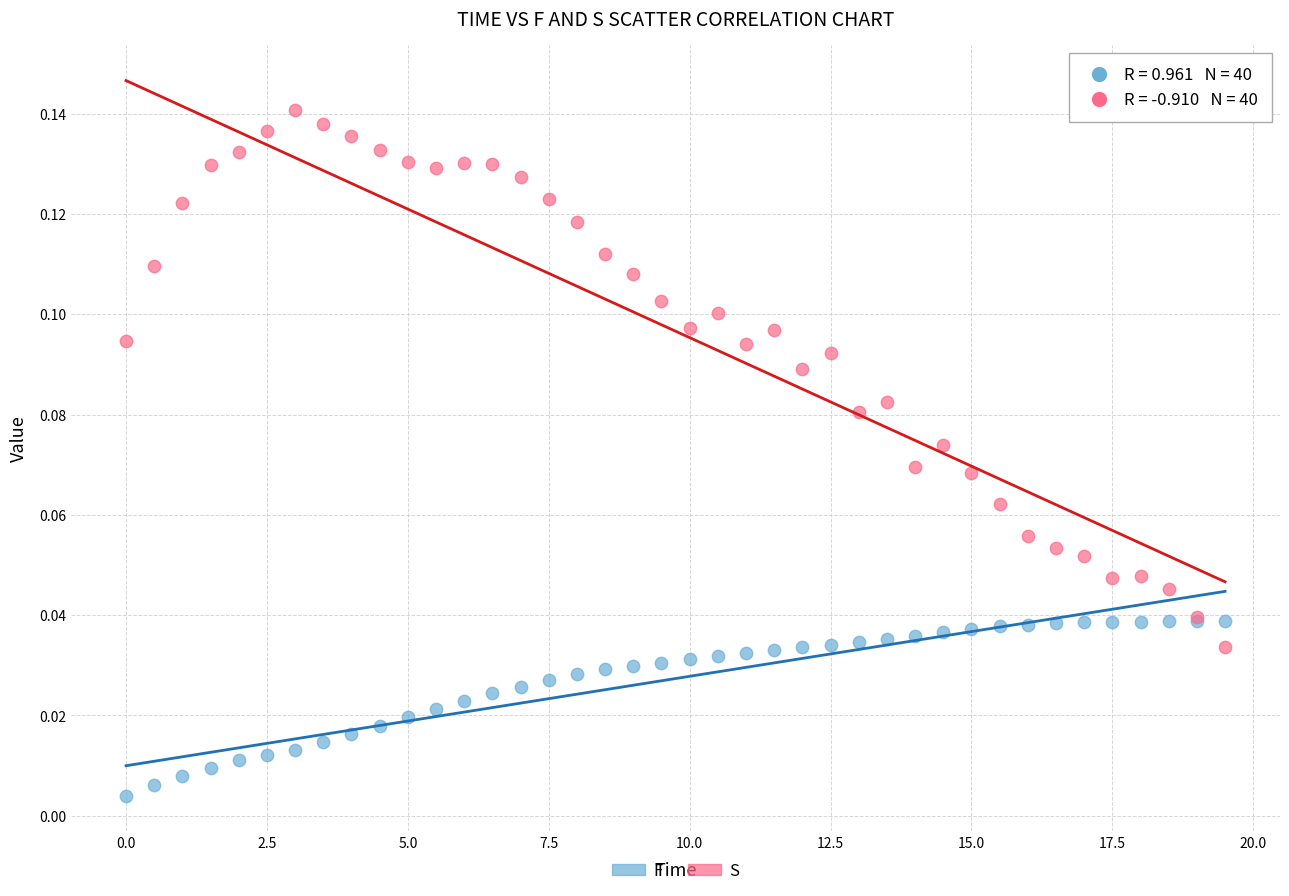

Which series reaches the maximum Y coordinate?

S